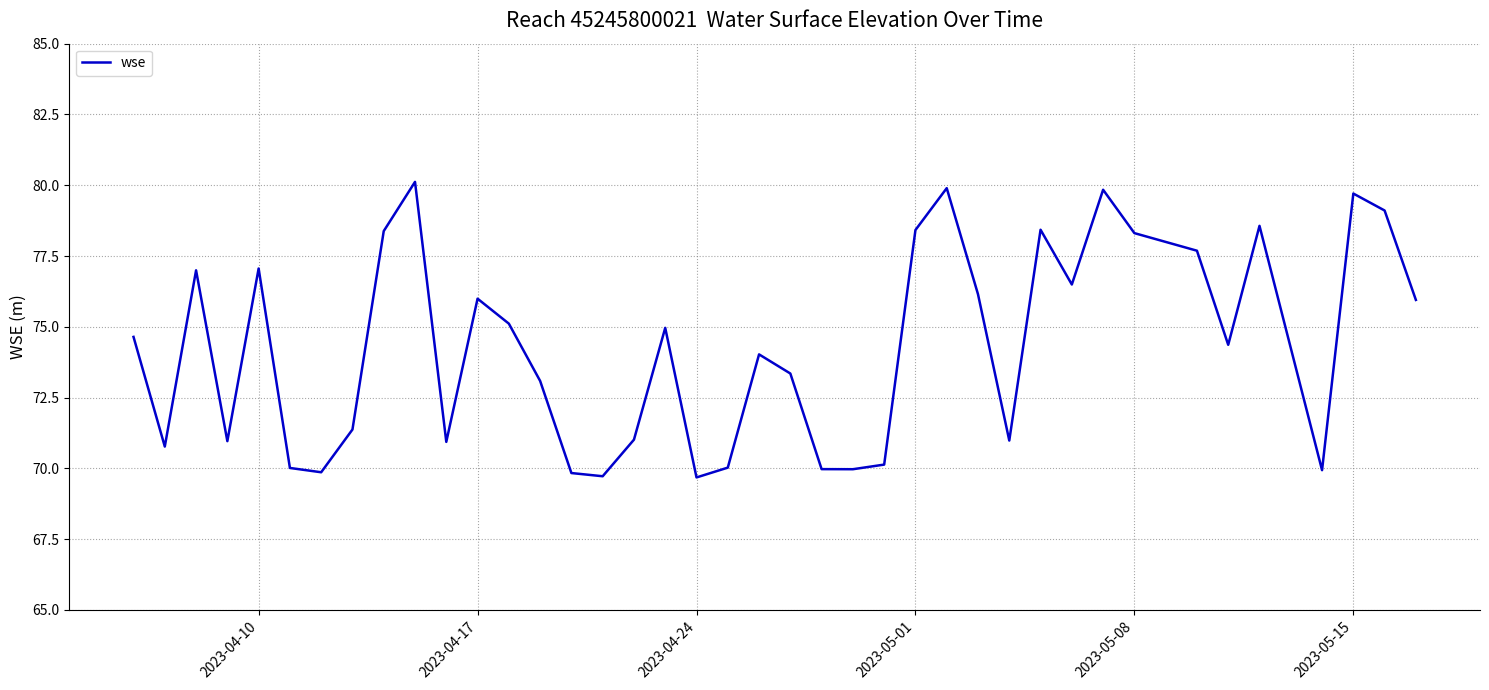

What is the difference between the maximum and minimum values?

10.4